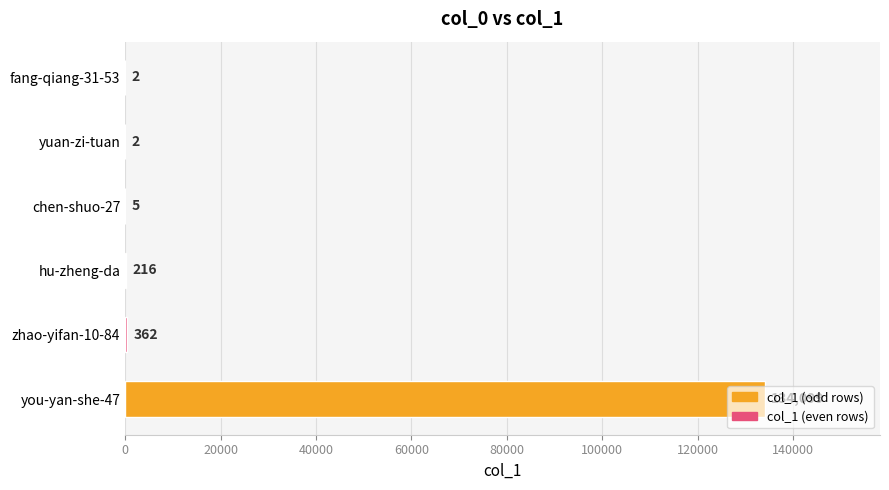

The chart shows a value of 5 at chen-shuo-27. True or false?

True